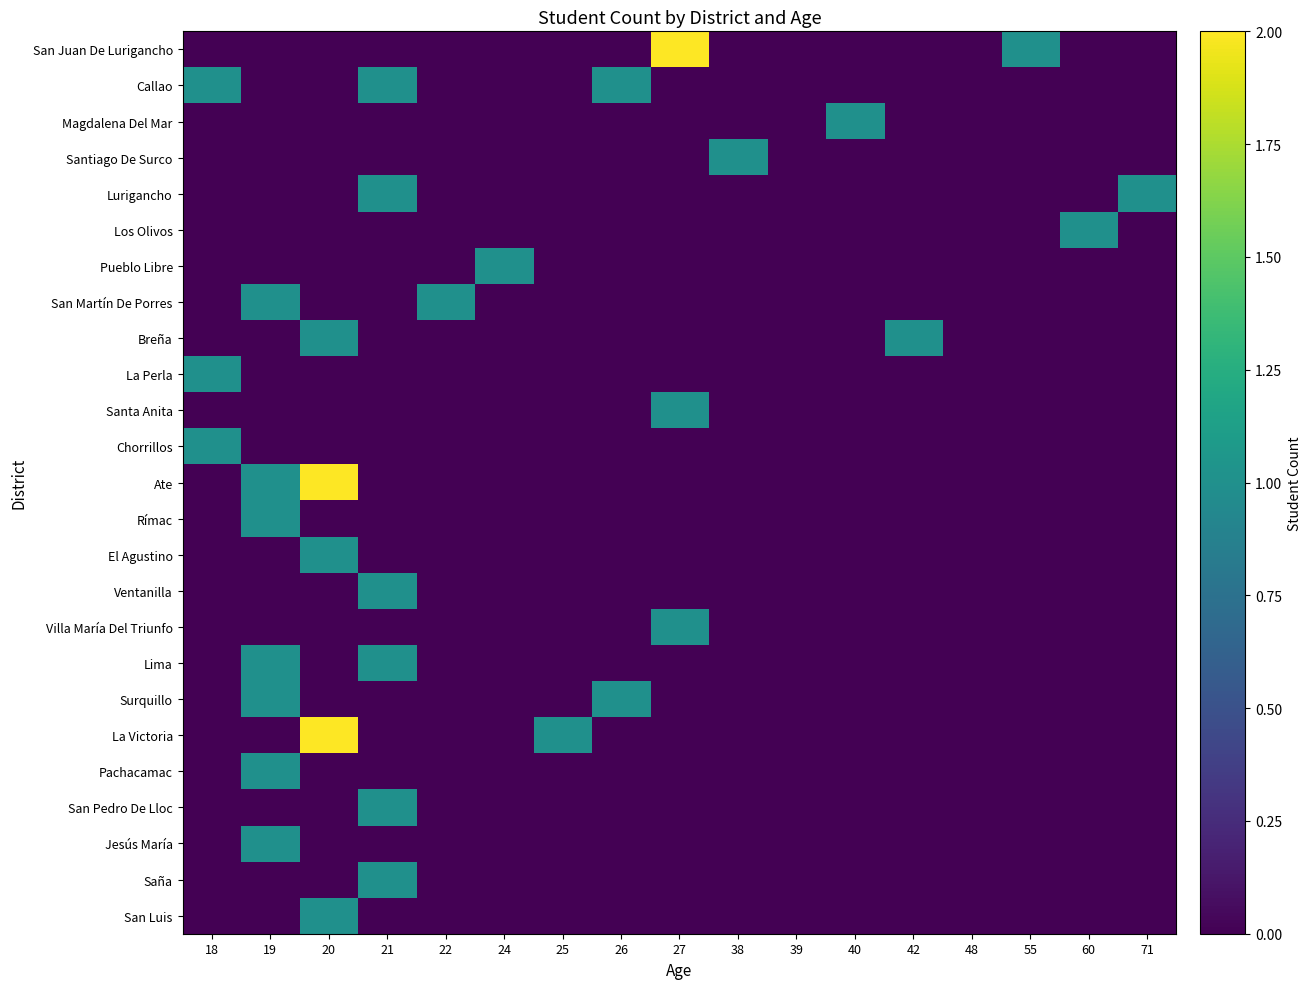

Reading right to left, what are all the values shown in this chart?

San Juan De Lurigancho: 71=0	60=0	55=1	48=0	42=0	40=0	39=0	38=0	27=2	26=0	25=0	24=0	22=0	21=0	20=0	19=0	18=0
Callao: 71=0	60=0	55=0	48=0	42=0	40=0	39=0	38=0	27=0	26=1	25=0	24=0	22=0	21=1	20=0	19=0	18=1
Magdalena Del Mar: 71=0	60=0	55=0	48=0	42=0	40=1	39=0	38=0	27=0	26=0	25=0	24=0	22=0	21=0	20=0	19=0	18=0
Santiago De Surco: 71=0	60=0	55=0	48=0	42=0	40=0	39=0	38=1	27=0	26=0	25=0	24=0	22=0	21=0	20=0	19=0	18=0
Lurigancho: 71=1	60=0	55=0	48=0	42=0	40=0	39=0	38=0	27=0	26=0	25=0	24=0	22=0	21=1	20=0	19=0	18=0
Los Olivos: 71=0	60=1	55=0	48=0	42=0	40=0	39=0	38=0	27=0	26=0	25=0	24=0	22=0	21=0	20=0	19=0	18=0
Pueblo Libre: 71=0	60=0	55=0	48=0	42=0	40=0	39=0	38=0	27=0	26=0	25=0	24=1	22=0	21=0	20=0	19=0	18=0
San Martín De Porres: 71=0	60=0	55=0	48=0	42=0	40=0	39=0	38=0	27=0	26=0	25=0	24=0	22=1	21=0	20=0	19=1	18=0
Breña: 71=0	60=0	55=0	48=0	42=1	40=0	39=0	38=0	27=0	26=0	25=0	24=0	22=0	21=0	20=1	19=0	18=0
La Perla: 71=0	60=0	55=0	48=0	42=0	40=0	39=0	38=0	27=0	26=0	25=0	24=0	22=0	21=0	20=0	19=0	18=1
Santa Anita: 71=0	60=0	55=0	48=0	42=0	40=0	39=0	38=0	27=1	26=0	25=0	24=0	22=0	21=0	20=0	19=0	18=0
Chorrillos: 71=0	60=0	55=0	48=0	42=0	40=0	39=0	38=0	27=0	26=0	25=0	24=0	22=0	21=0	20=0	19=0	18=1
Ate: 71=0	60=0	55=0	48=0	42=0	40=0	39=0	38=0	27=0	26=0	25=0	24=0	22=0	21=0	20=2	19=1	18=0
Rímac: 71=0	60=0	55=0	48=0	42=0	40=0	39=0	38=0	27=0	26=0	25=0	24=0	22=0	21=0	20=0	19=1	18=0
El Agustino: 71=0	60=0	55=0	48=0	42=0	40=0	39=0	38=0	27=0	26=0	25=0	24=0	22=0	21=0	20=1	19=0	18=0
Ventanilla: 71=0	60=0	55=0	48=0	42=0	40=0	39=0	38=0	27=0	26=0	25=0	24=0	22=0	21=1	20=0	19=0	18=0
Villa María Del Triunfo: 71=0	60=0	55=0	48=0	42=0	40=0	39=0	38=0	27=1	26=0	25=0	24=0	22=0	21=0	20=0	19=0	18=0
Lima: 71=0	60=0	55=0	48=0	42=0	40=0	39=0	38=0	27=0	26=0	25=0	24=0	22=0	21=1	20=0	19=1	18=0
Surquillo: 71=0	60=0	55=0	48=0	42=0	40=0	39=0	38=0	27=0	26=1	25=0	24=0	22=0	21=0	20=0	19=1	18=0
La Victoria: 71=0	60=0	55=0	48=0	42=0	40=0	39=0	38=0	27=0	26=0	25=1	24=0	22=0	21=0	20=2	19=0	18=0
Pachacamac: 71=0	60=0	55=0	48=0	42=0	40=0	39=0	38=0	27=0	26=0	25=0	24=0	22=0	21=0	20=0	19=1	18=0
San Pedro De Lloc: 71=0	60=0	55=0	48=0	42=0	40=0	39=0	38=0	27=0	26=0	25=0	24=0	22=0	21=1	20=0	19=0	18=0
Jesús María: 71=0	60=0	55=0	48=0	42=0	40=0	39=0	38=0	27=0	26=0	25=0	24=0	22=0	21=0	20=0	19=1	18=0
Saña: 71=0	60=0	55=0	48=0	42=0	40=0	39=0	38=0	27=0	26=0	25=0	24=0	22=0	21=1	20=0	19=0	18=0
San Luis: 71=0	60=0	55=0	48=0	42=0	40=0	39=0	38=0	27=0	26=0	25=0	24=0	22=0	21=0	20=1	19=0	18=0